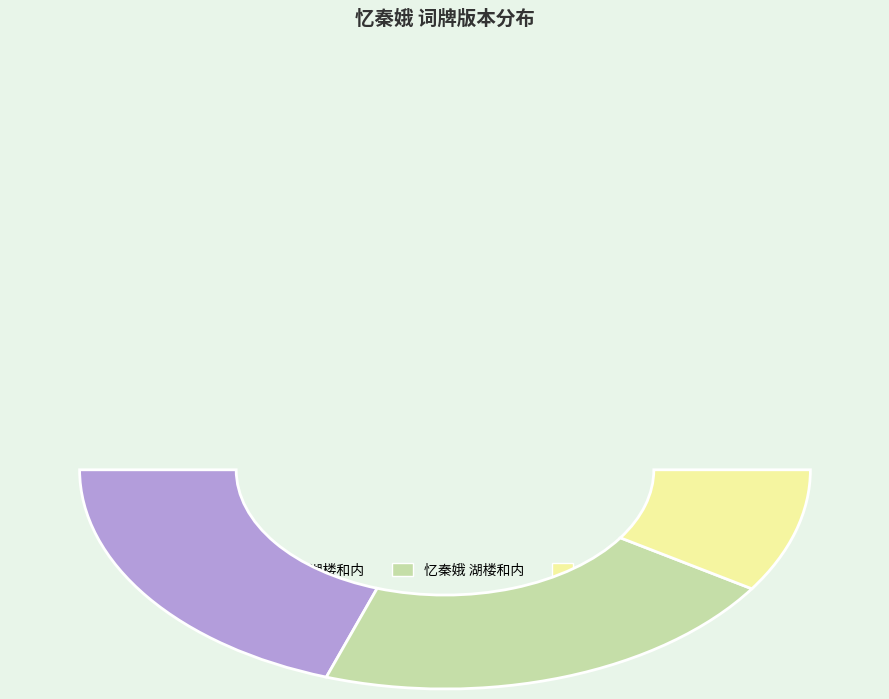

What percentage is the 忆秦娥 湖楼和内 slice, to the nearest percent?

42%